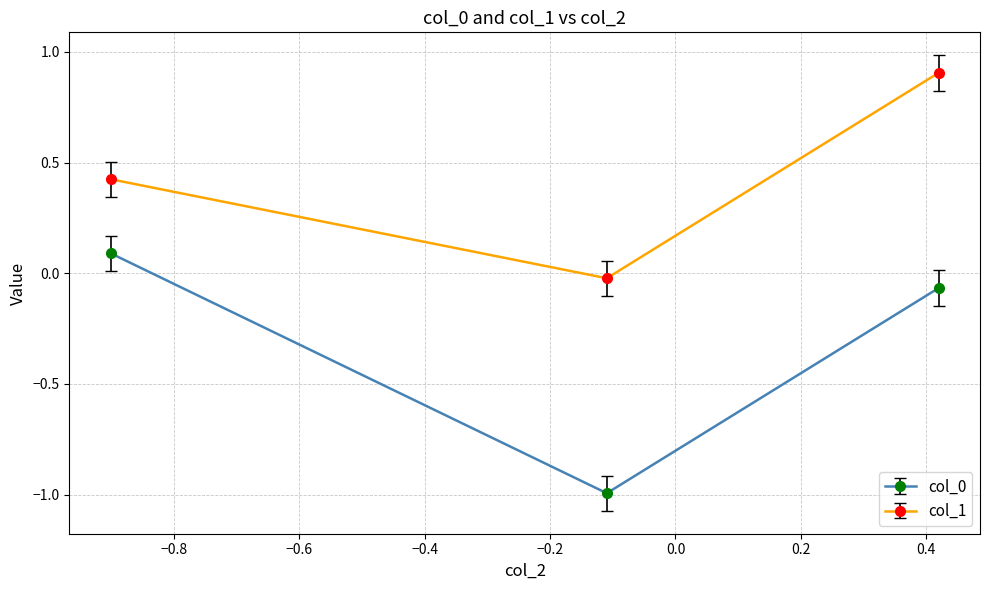

What is the sum of all col_0 values?

-1.0